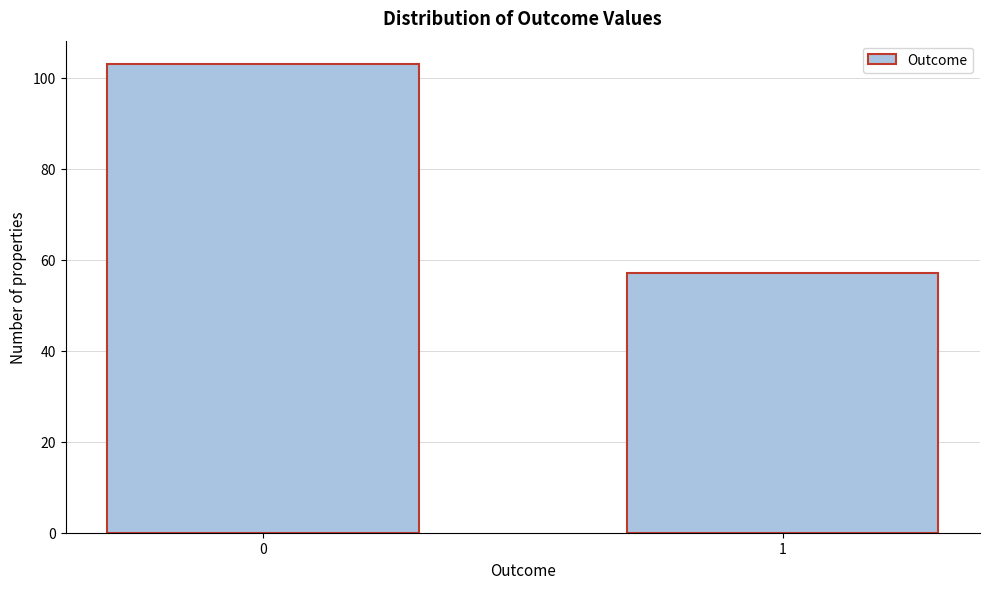

Reading left to right, list all the values displayed in this chart.

0=103	1=57